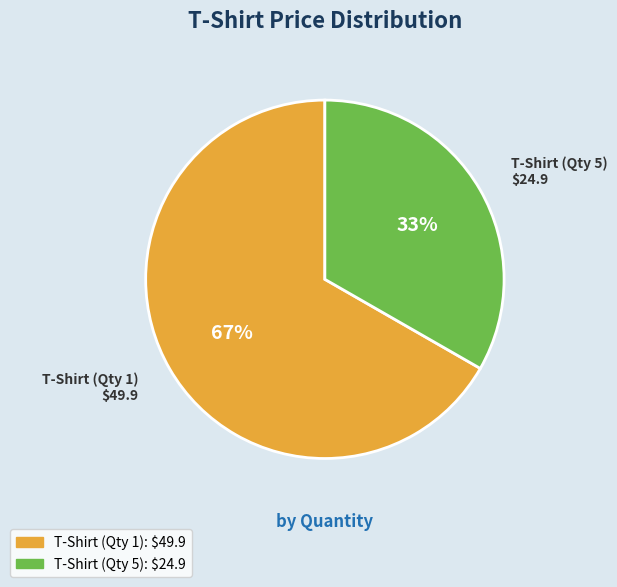

Which category has the biggest portion of the pie?

T-Shirt (Qty 1) $49.9